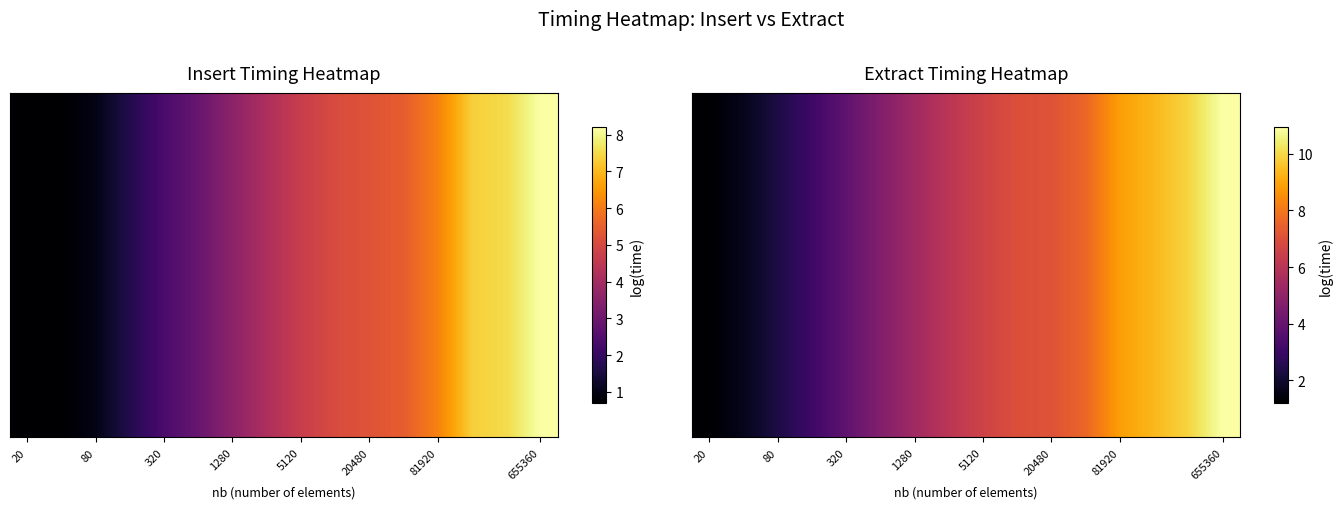

Which label corresponds to the smallest value in the chart?

20